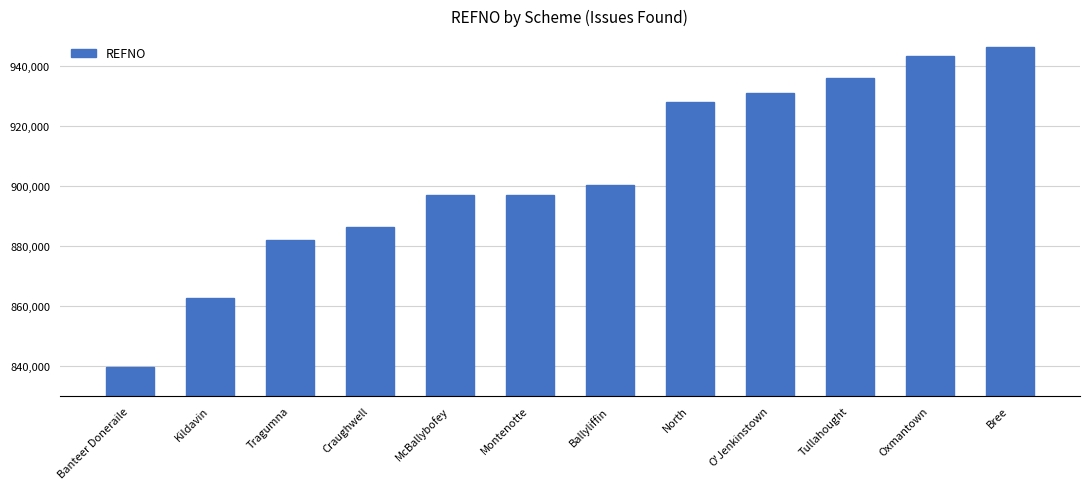

What is the difference between the maximum and minimum values?

107091